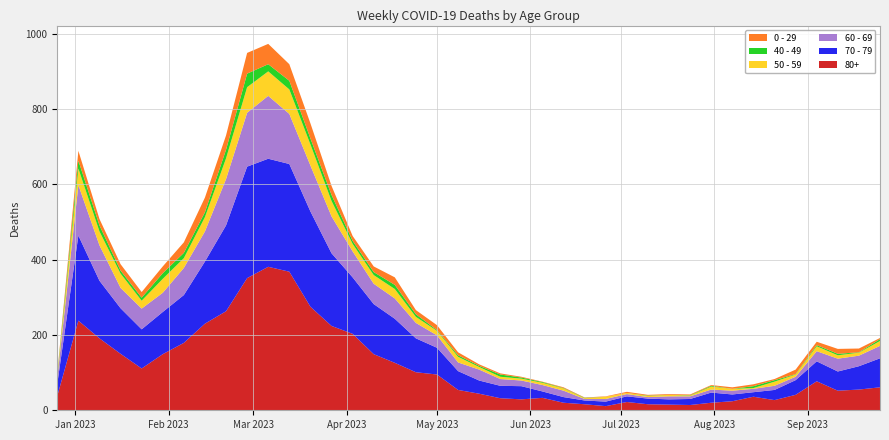

Reading left to right, extract all data points from this chart.

80+: 2022-12-26=38	2023-01-02=238	2023-01-09=191	2023-01-16=150	2023-01-23=111	2023-01-30=149	2023-02-06=179	2023-02-13=230	2023-02-20=263	2023-02-27=351	2023-03-06=381	2023-03-13=368	2023-03-20=275	2023-03-27=224	2023-04-03=203	2023-04-10=149	2023-04-17=126	2023-04-24=101	2023-05-01=95	2023-05-08=54	2023-05-15=44	2023-05-22=32	2023-05-29=29	2023-06-05=33	2023-06-12=20	2023-06-19=16	2023-06-26=11	2023-07-03=22	2023-07-10=16	2023-07-17=15	2023-07-24=14	2023-07-31=20	2023-08-07=24	2023-08-14=36	2023-08-21=27	2023-08-28=41	2023-09-04=77	2023-09-11=52	2023-09-18=55	2023-09-25=61
70 - 79: 2022-12-26=32	2023-01-02=226	2023-01-09=153	2023-01-16=121	2023-01-23=104	2023-01-30=112	2023-02-06=127	2023-02-13=165	2023-02-20=228	2023-02-27=296	2023-03-06=287	2023-03-13=286	2023-03-20=253	2023-03-27=193	2023-04-03=150	2023-04-10=133	2023-04-17=117	2023-04-24=90	2023-05-01=71	2023-05-08=50	2023-05-15=35	2023-05-22=33	2023-05-29=35	2023-06-05=17	2023-06-12=15	2023-06-19=10	2023-06-26=12	2023-07-03=15	2023-07-10=15	2023-07-17=14	2023-07-24=16	2023-07-31=27	2023-08-07=18	2023-08-14=12	2023-08-21=27	2023-08-28=39	2023-09-04=53	2023-09-11=51	2023-09-18=62	2023-09-25=77
60 - 69: 2022-12-26=16	2023-01-02=134	2023-01-09=94	2023-01-16=54	2023-01-23=55	2023-01-30=51	2023-02-06=72	2023-02-13=80	2023-02-20=123	2023-02-27=143	2023-03-06=167	2023-03-13=133	2023-03-20=122	2023-03-27=98	2023-04-03=69	2023-04-10=54	2023-04-17=54	2023-04-24=41	2023-05-01=33	2023-05-08=23	2023-05-15=29	2023-05-22=18	2023-05-29=15	2023-06-05=17	2023-06-12=17	2023-06-19=4	2023-06-26=7	2023-07-03=6	2023-07-10=4	2023-07-17=8	2023-07-24=7	2023-07-31=8	2023-08-07=10	2023-08-14=9	2023-08-21=11	2023-08-28=9	2023-09-04=27	2023-09-11=34	2023-09-18=28	2023-09-25=33
50 - 59: 2022-12-26=5	2023-01-02=44	2023-01-09=37	2023-01-16=38	2023-01-23=21	2023-01-30=37	2023-02-06=26	2023-02-13=38	2023-02-20=55	2023-02-27=68	2023-03-06=65	2023-03-13=65	2023-03-20=56	2023-03-27=41	2023-04-03=20	2023-04-10=23	2023-04-17=25	2023-04-24=16	2023-05-01=12	2023-05-08=15	2023-05-15=7	2023-05-22=6	2023-05-29=5	2023-06-05=6	2023-06-12=6	2023-06-19=2	2023-06-26=6	2023-07-03=3	2023-07-10=3	2023-07-17=4	2023-07-24=2	2023-07-31=8	2023-08-07=5	2023-08-14=2	2023-08-21=11	2023-08-28=6	2023-09-04=13	2023-09-11=9	2023-09-18=8	2023-09-25=13
40 - 49: 2022-12-26=4	2023-01-02=21	2023-01-09=16	2023-01-16=8	2023-01-23=8	2023-01-30=15	2023-02-06=14	2023-02-13=13	2023-02-20=23	2023-02-27=36	2023-03-06=19	2023-03-13=23	2023-03-20=16	2023-03-27=16	2023-04-03=8	2023-04-10=8	2023-04-17=11	2023-04-24=7	2023-05-01=2	2023-05-08=4	2023-05-15=3	2023-05-22=6	2023-05-29=3	2023-06-05=2	2023-06-12=1	2023-06-19=1	2023-06-26=0	2023-07-03=0	2023-07-10=1	2023-07-17=0	2023-07-24=1	2023-07-31=2	2023-08-07=0	2023-08-14=5	2023-08-21=4	2023-08-28=1	2023-09-04=3	2023-09-11=4	2023-09-18=1	2023-09-25=5
0 - 29: 2022-12-26=4	2023-01-02=26	2023-01-09=17	2023-01-16=17	2023-01-23=15	2023-01-30=18	2023-02-06=28	2023-02-13=39	2023-02-20=38	2023-02-27=55	2023-03-06=54	2023-03-13=44	2023-03-20=40	2023-03-27=24	2023-04-03=13	2023-04-10=15	2023-04-17=20	2023-04-24=11	2023-05-01=13	2023-05-08=8	2023-05-15=4	2023-05-22=3	2023-05-29=2	2023-06-05=1	2023-06-12=2	2023-06-19=1	2023-06-26=1	2023-07-03=3	2023-07-10=2	2023-07-17=2	2023-07-24=2	2023-07-31=2	2023-08-07=4	2023-08-14=5	2023-08-21=3	2023-08-28=12	2023-09-04=9	2023-09-11=13	2023-09-18=10	2023-09-25=3